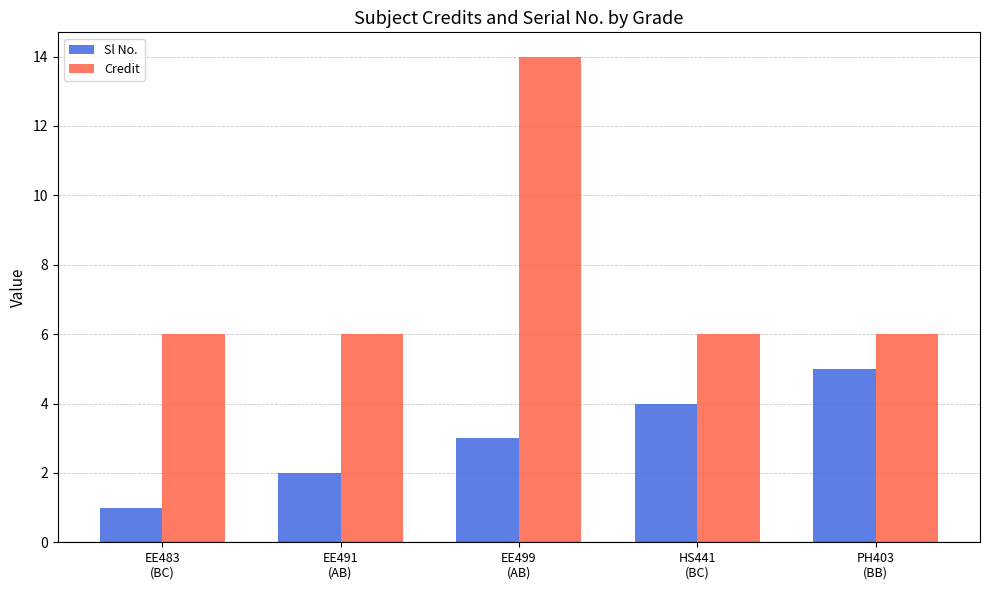

Which series has the largest range (max minus min)?

Credit